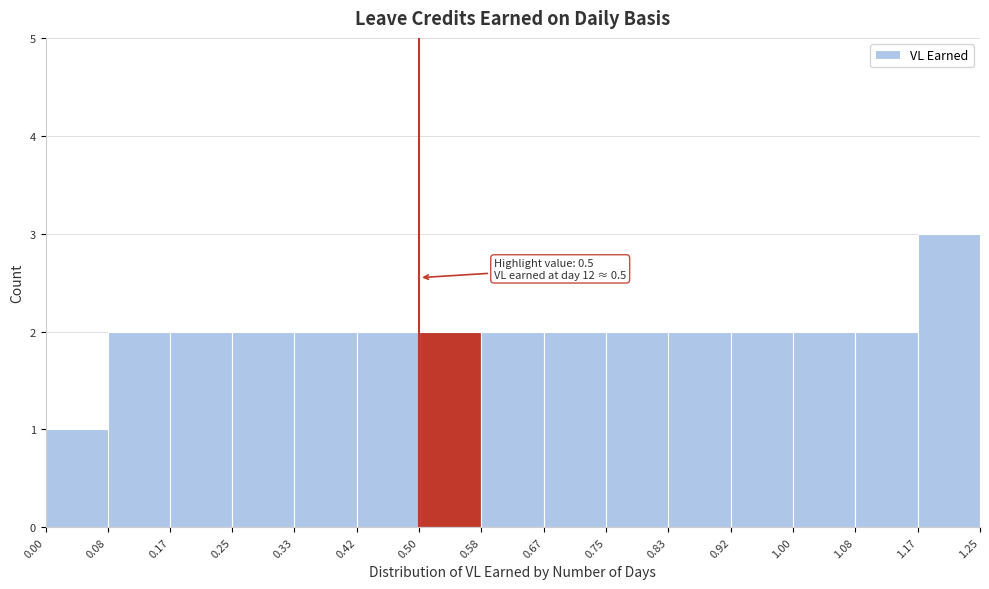

Which range on the x-axis has the tallest bar?

1.17 to 1.25